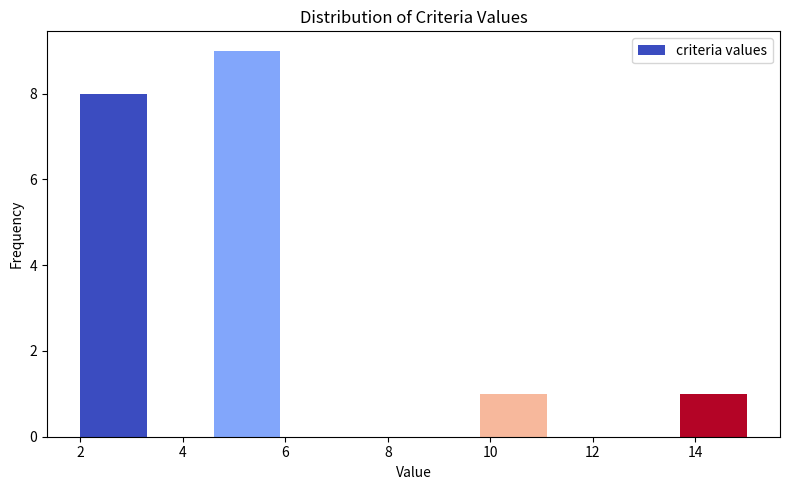

Over which range of the x-axis is the bar tallest?

4.6 to 5.9